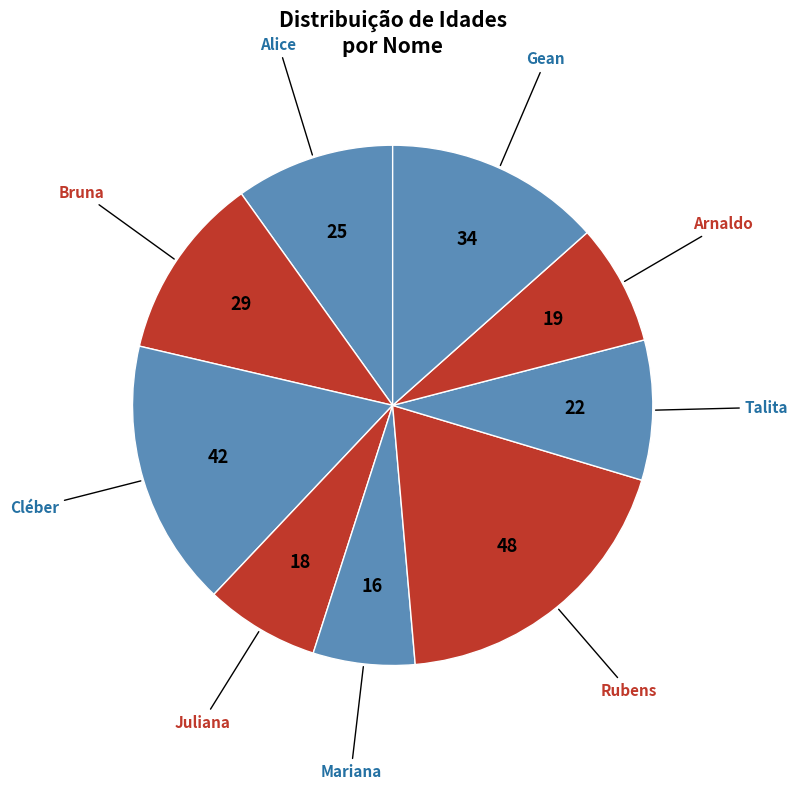

How many segments does this pie chart have?

9